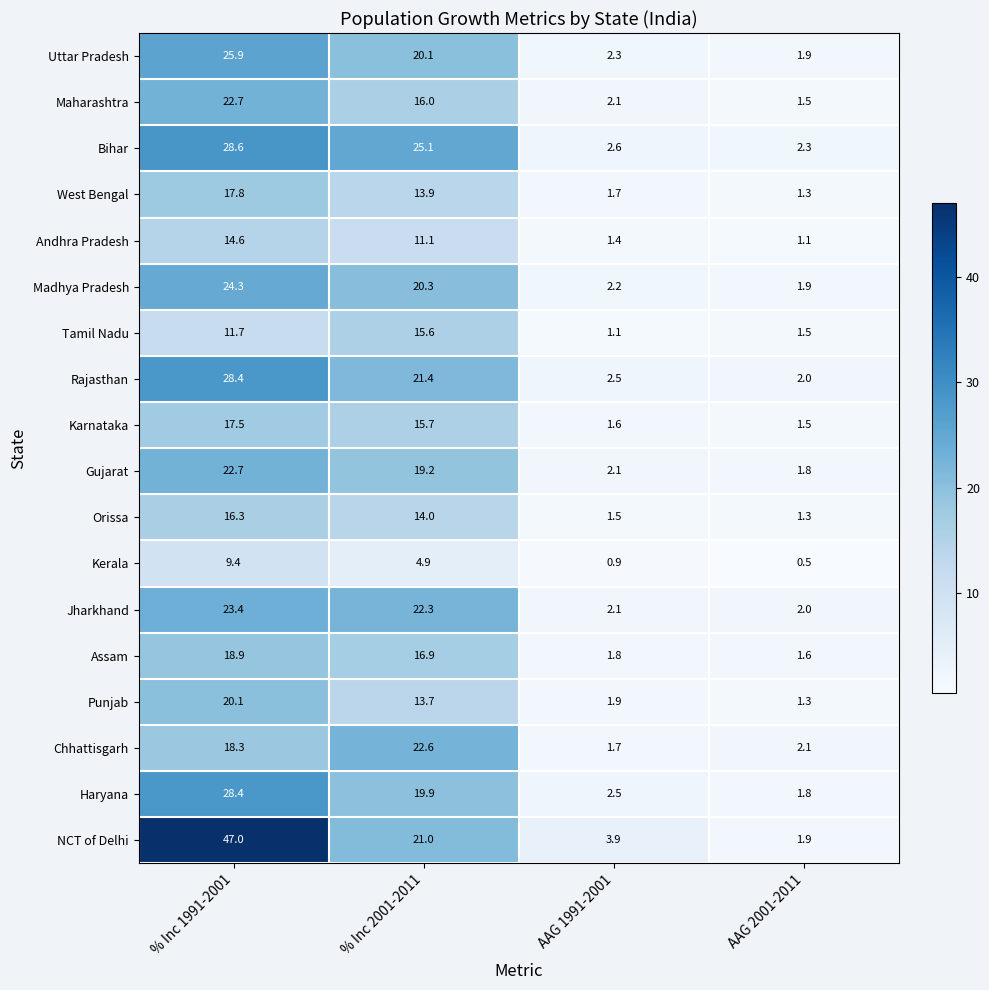

List the labels in order of Kerala value, smallest first.

AAG 2001-2011, AAG 1991-2001, % Inc 2001-2011, % Inc 1991-2001